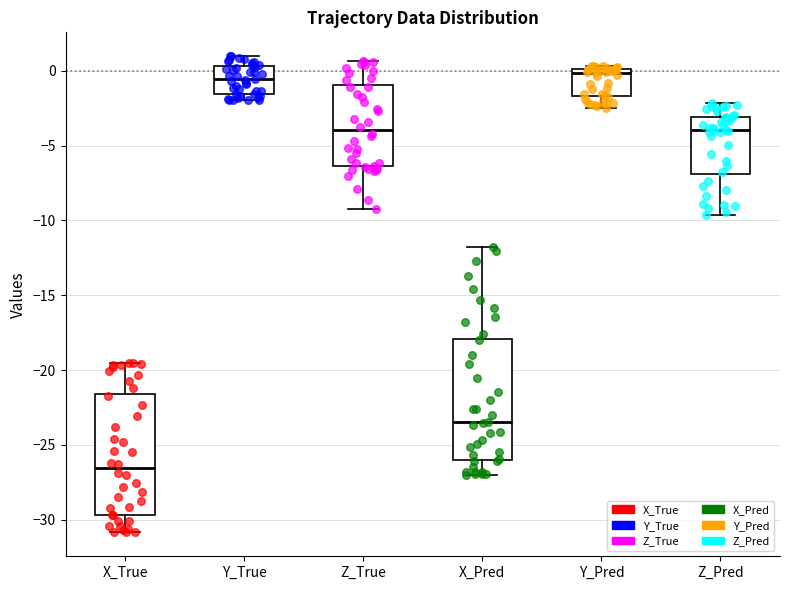

Reading left to right, read every box against the y-axis: the position of its median line, the range the box covers, and the ends of its whiskers. The values are not printed on the chart, so give them approximately, as read against the axis.

X_True: median -26.5, box -29.5 to -21.5, whiskers -31.0 to -19.5
Y_True: median -0.5, box -1.5 to 0.5, whiskers -2.0 to 1.0
Z_True: median -4.0, box -6.5 to -1.0, whiskers -9.0 to 0.5
X_Pred: median -23.5, box -26.0 to -18.0, whiskers -27.0 to -12.0
Y_Pred: median 0.0 (just below the box's upper edge), box -1.5 to 0.0, whiskers -2.5 to 0.5
Z_Pred: median -4.0, box -7.0 to -3.0, whiskers -9.5 to -2.0